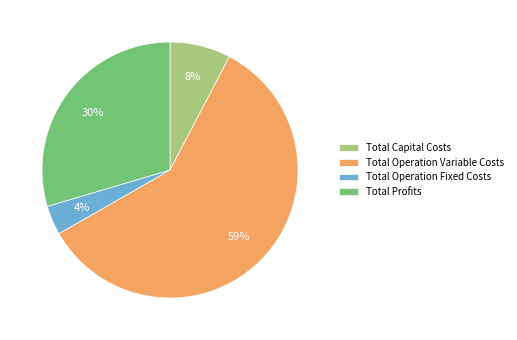

Rank the categories by value from lowest to highest.

Total Operation Fixed Costs, Total Capital Costs, Total Profits, Total Operation Variable Costs